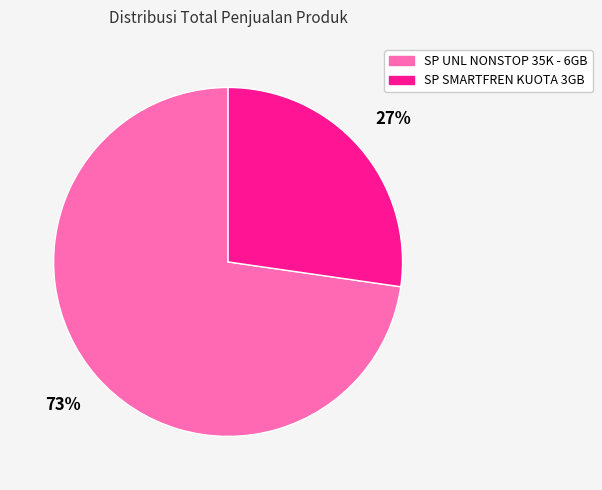

What is the majority slice?

SP UNL NONSTOP 35K - 6GB